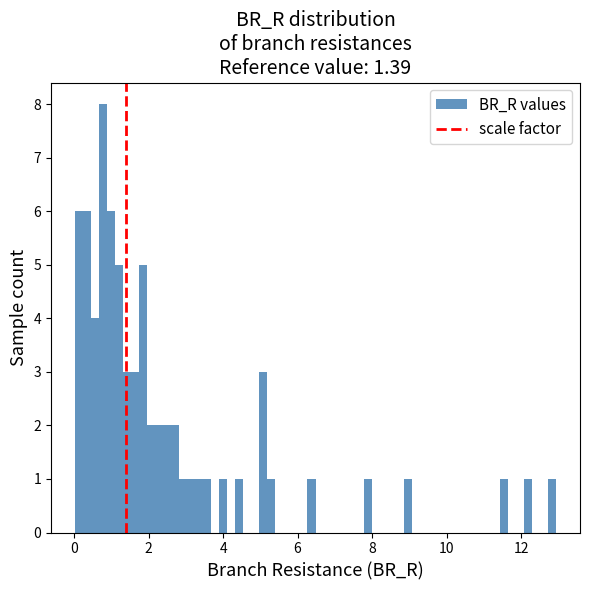

Around what value on the x-axis is the tallest bar? Give the approximate position of its centre, as read against the axis.

0.8